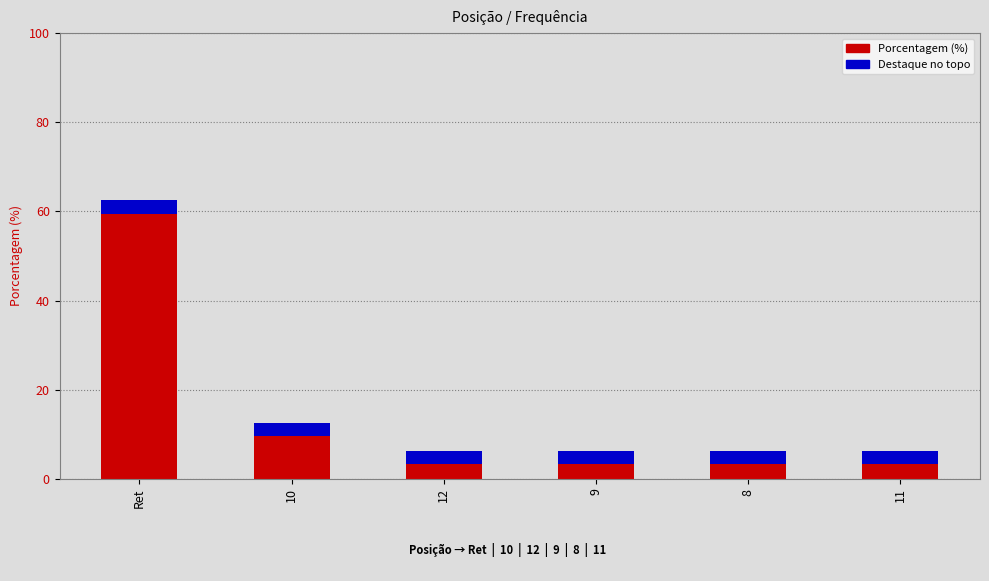

Are the bars horizontal?

No